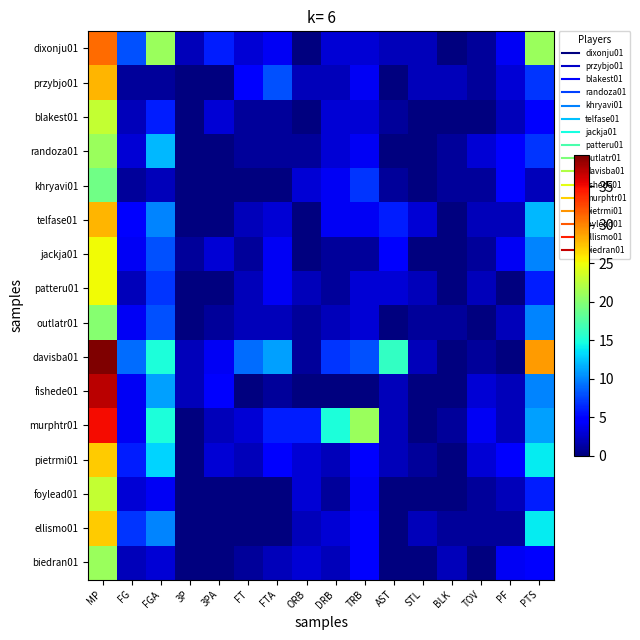

Reading left to right, list all the values displayed in this chart.

dixonju01: MP=31	FG=8	FGA=21	3P=2	3PA=6	FT=3	FTA=4	ORB=0	DRB=3	TRB=3	AST=2	STL=2	BLK=0	TOV=1	PF=4	PTS=21
przybjo01: MP=28	FG=1	FGA=1	3P=0	3PA=0	FT=5	FTA=8	ORB=2	DRB=2	TRB=4	AST=0	STL=2	BLK=2	TOV=1	PF=3	PTS=7
blakest01: MP=23	FG=2	FGA=6	3P=0	3PA=3	FT=1	FTA=1	ORB=0	DRB=3	TRB=3	AST=1	STL=0	BLK=0	TOV=0	PF=2	PTS=5
randoza01: MP=21	FG=3	FGA=12	3P=0	3PA=0	FT=1	FTA=1	ORB=1	DRB=3	TRB=4	AST=0	STL=0	BLK=1	TOV=3	PF=5	PTS=7
khryavi01: MP=19	FG=1	FGA=2	3P=0	3PA=0	FT=0	FTA=0	ORB=3	DRB=4	TRB=7	AST=1	STL=0	BLK=1	TOV=1	PF=5	PTS=2
telfase01: MP=28	FG=5	FGA=10	3P=0	3PA=0	FT=2	FTA=3	ORB=0	DRB=4	TRB=4	AST=6	STL=3	BLK=0	TOV=2	PF=2	PTS=12
jackja01: MP=25	FG=4	FGA=8	3P=1	3PA=3	FT=1	FTA=4	ORB=0	DRB=1	TRB=1	AST=5	STL=0	BLK=0	TOV=1	PF=4	PTS=10
patteru01: MP=25	FG=2	FGA=7	3P=0	3PA=0	FT=2	FTA=4	ORB=2	DRB=1	TRB=3	AST=3	STL=2	BLK=0	TOV=2	PF=0	PTS=6
outlatr01: MP=20	FG=4	FGA=8	3P=0	3PA=1	FT=2	FTA=2	ORB=1	DRB=2	TRB=3	AST=0	STL=1	BLK=1	TOV=0	PF=2	PTS=10
davisba01: MP=39	FG=9	FGA=15	3P=2	3PA=4	FT=9	FTA=11	ORB=1	DRB=7	TRB=8	AST=16	STL=2	BLK=0	TOV=1	PF=0	PTS=29
fishede01: MP=37	FG=4	FGA=11	3P=2	3PA=5	FT=0	FTA=1	ORB=0	DRB=0	TRB=0	AST=2	STL=0	BLK=0	TOV=3	PF=2	PTS=10
murphtr01: MP=35	FG=4	FGA=15	3P=0	3PA=2	FT=3	FTA=6	ORB=6	DRB=15	TRB=21	AST=2	STL=0	BLK=1	TOV=4	PF=2	PTS=11
pietrmi01: MP=27	FG=6	FGA=13	3P=0	3PA=3	FT=2	FTA=5	ORB=3	DRB=2	TRB=5	AST=2	STL=1	BLK=0	TOV=3	PF=5	PTS=14
foylead01: MP=23	FG=3	FGA=4	3P=0	3PA=0	FT=0	FTA=0	ORB=3	DRB=1	TRB=4	AST=0	STL=0	BLK=0	TOV=1	PF=2	PTS=6
ellismo01: MP=27	FG=7	FGA=10	3P=0	3PA=0	FT=0	FTA=0	ORB=2	DRB=3	TRB=5	AST=0	STL=2	BLK=1	TOV=1	PF=1	PTS=14
biedran01: MP=21	FG=2	FGA=3	3P=0	3PA=0	FT=1	FTA=2	ORB=3	DRB=2	TRB=5	AST=0	STL=0	BLK=2	TOV=0	PF=4	PTS=5